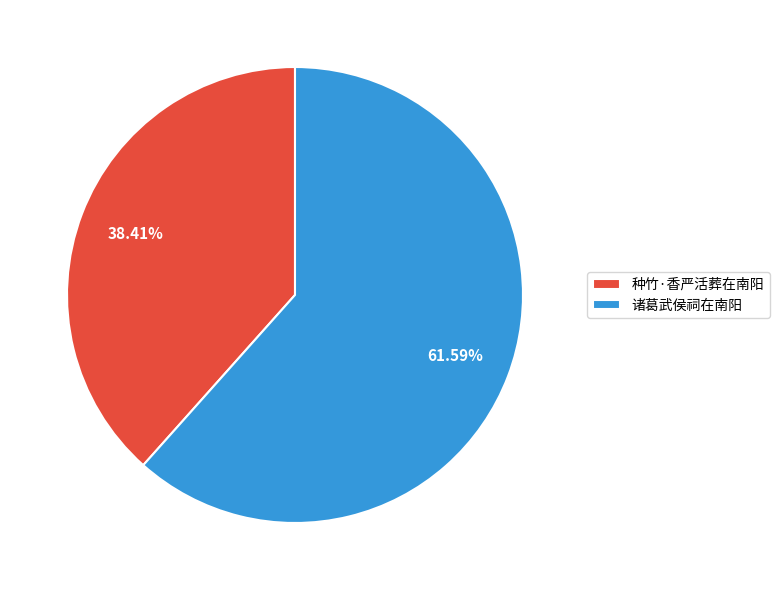

Is the sum of 诸葛武侯祠在南阳 and 种竹·香严活葬在南阳 greater than half?

Yes